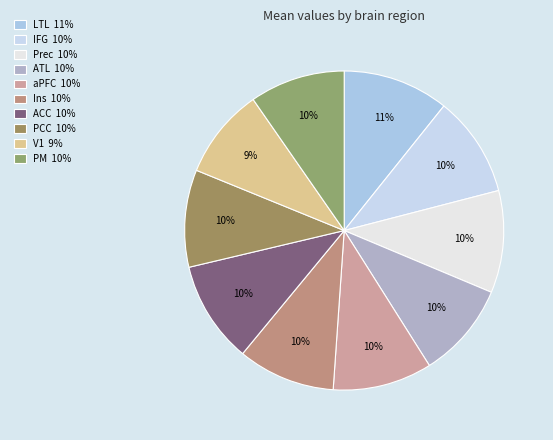

Is it true that ATL is 24% of the pie?

False